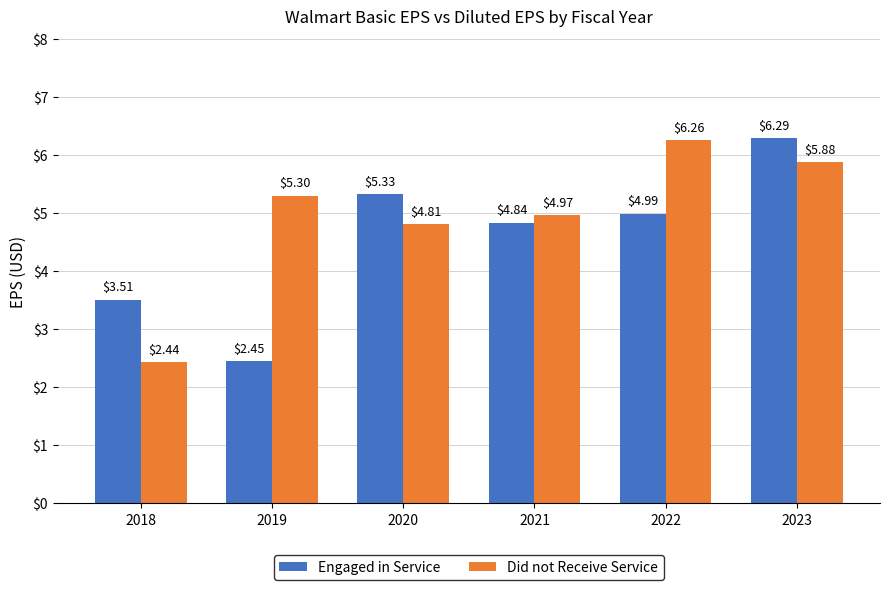

At which category is the sum across all series the highest?

2023